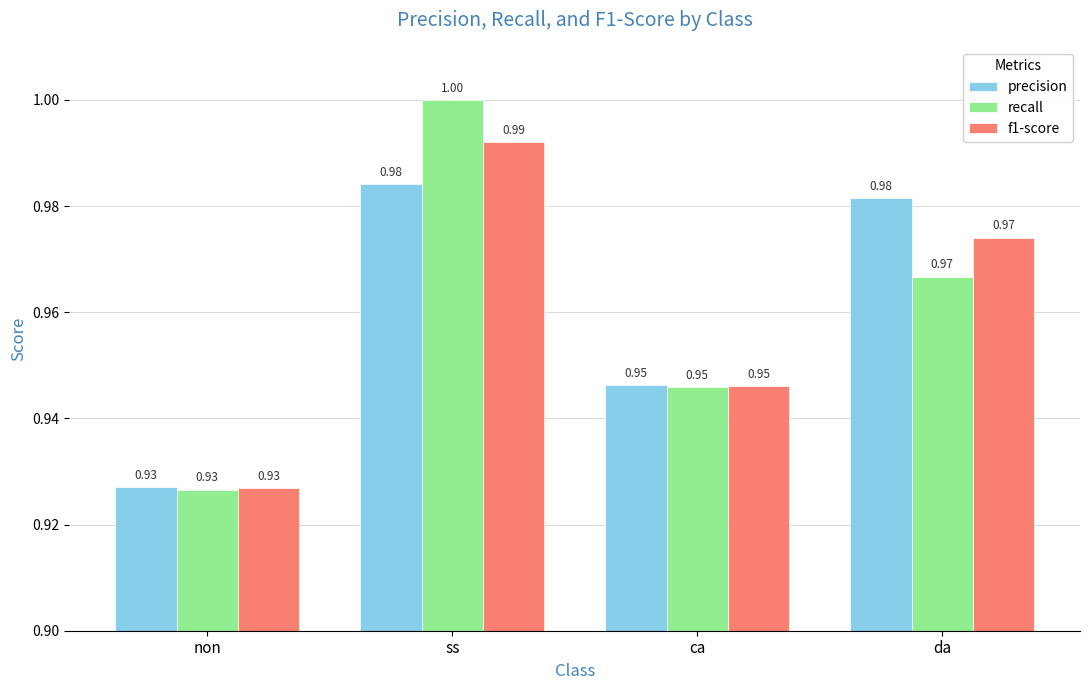

At which label is recall closest to 0?

non